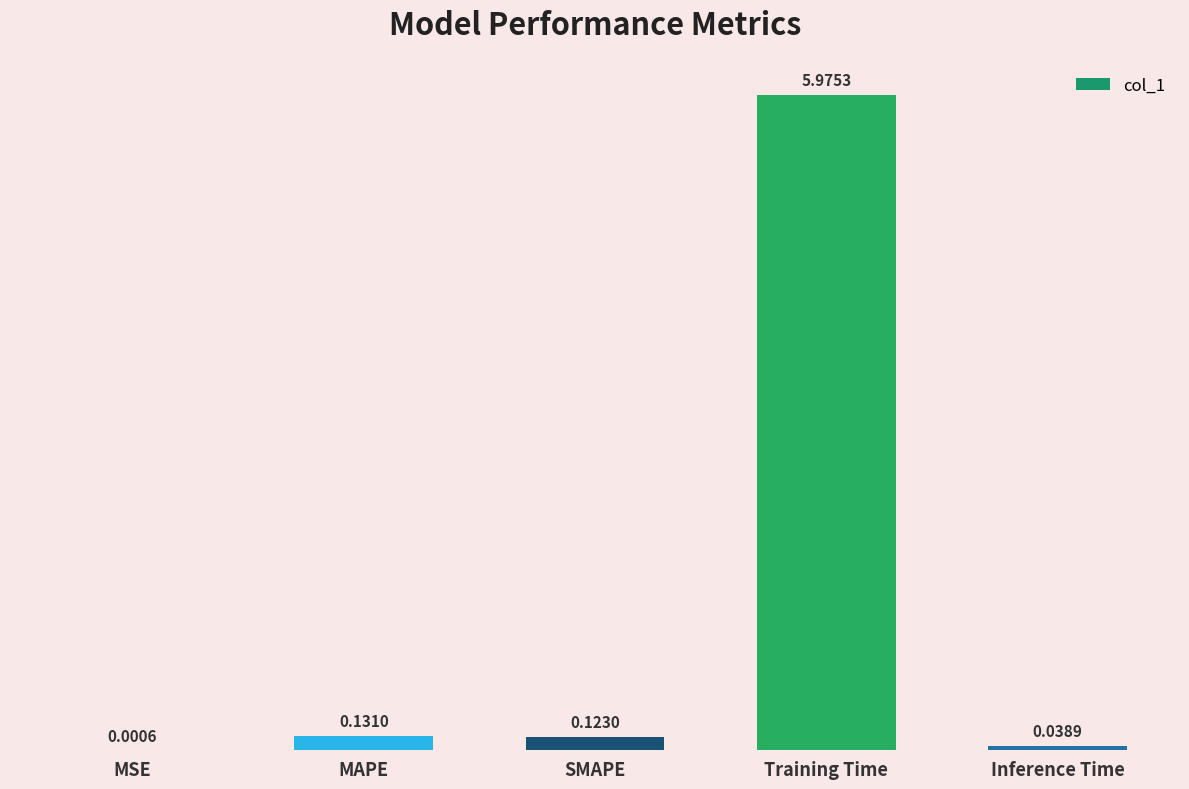

What is the sum of all values?

6.3